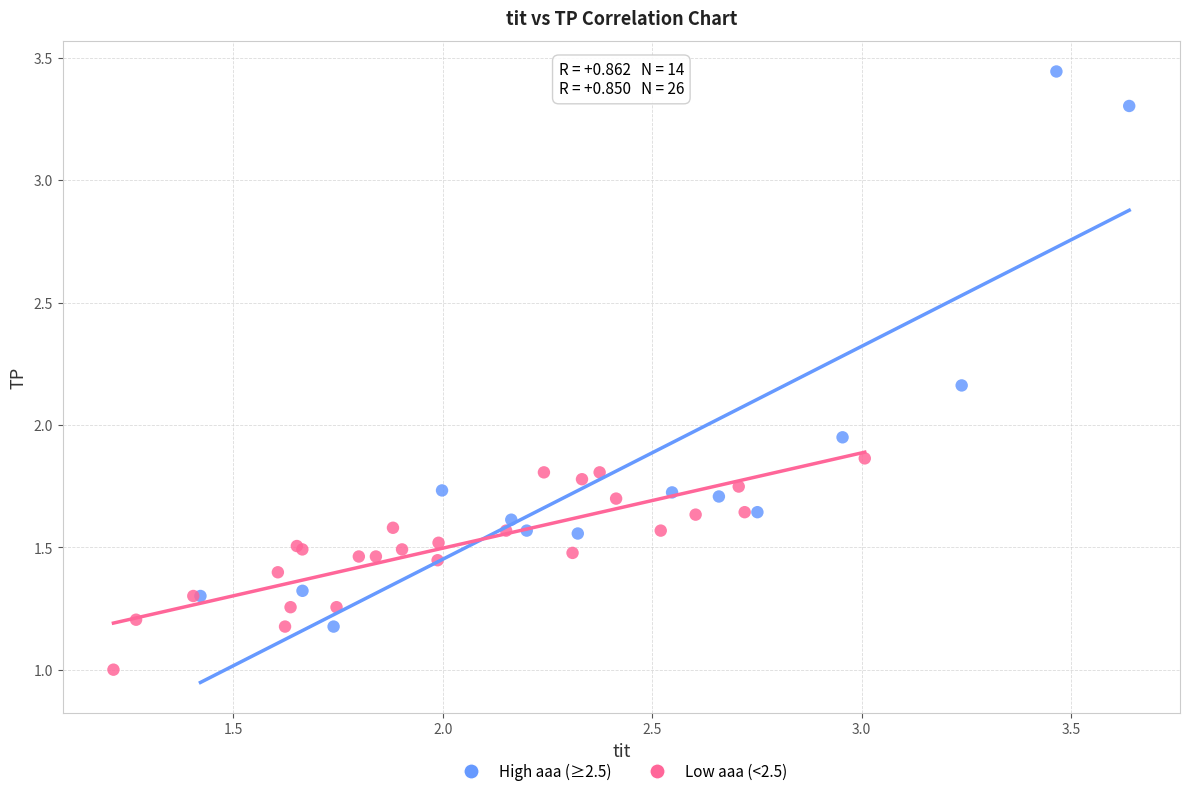

Which series has the widest spread of Y values?

High aaa (≥2.5)